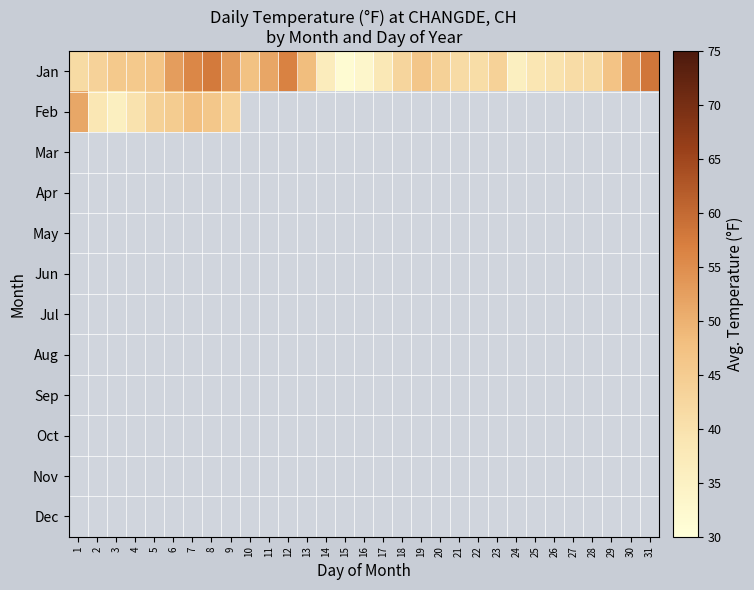

Which series has the widest spread of values?

Jan